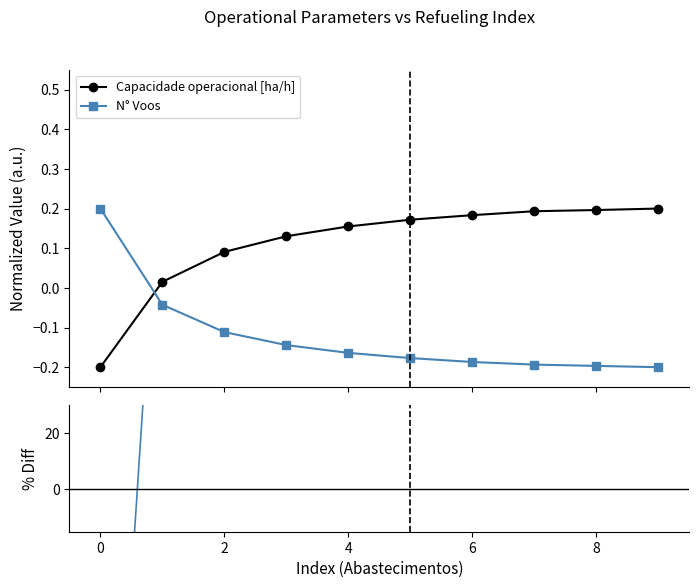

What is the label of the 9th point from the left?

8